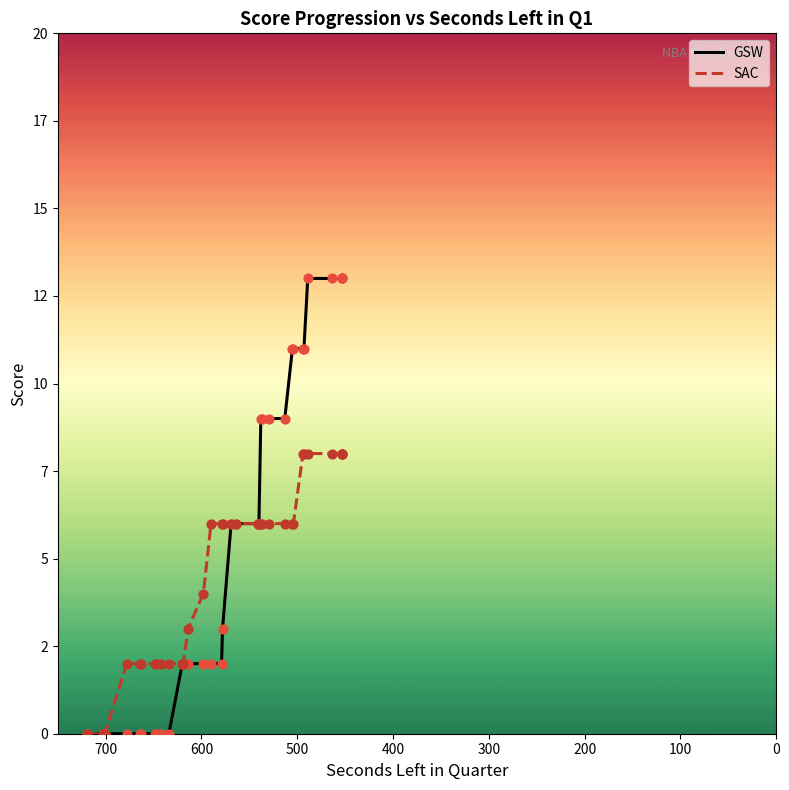

Which series has the widest spread of Y values?

GSW